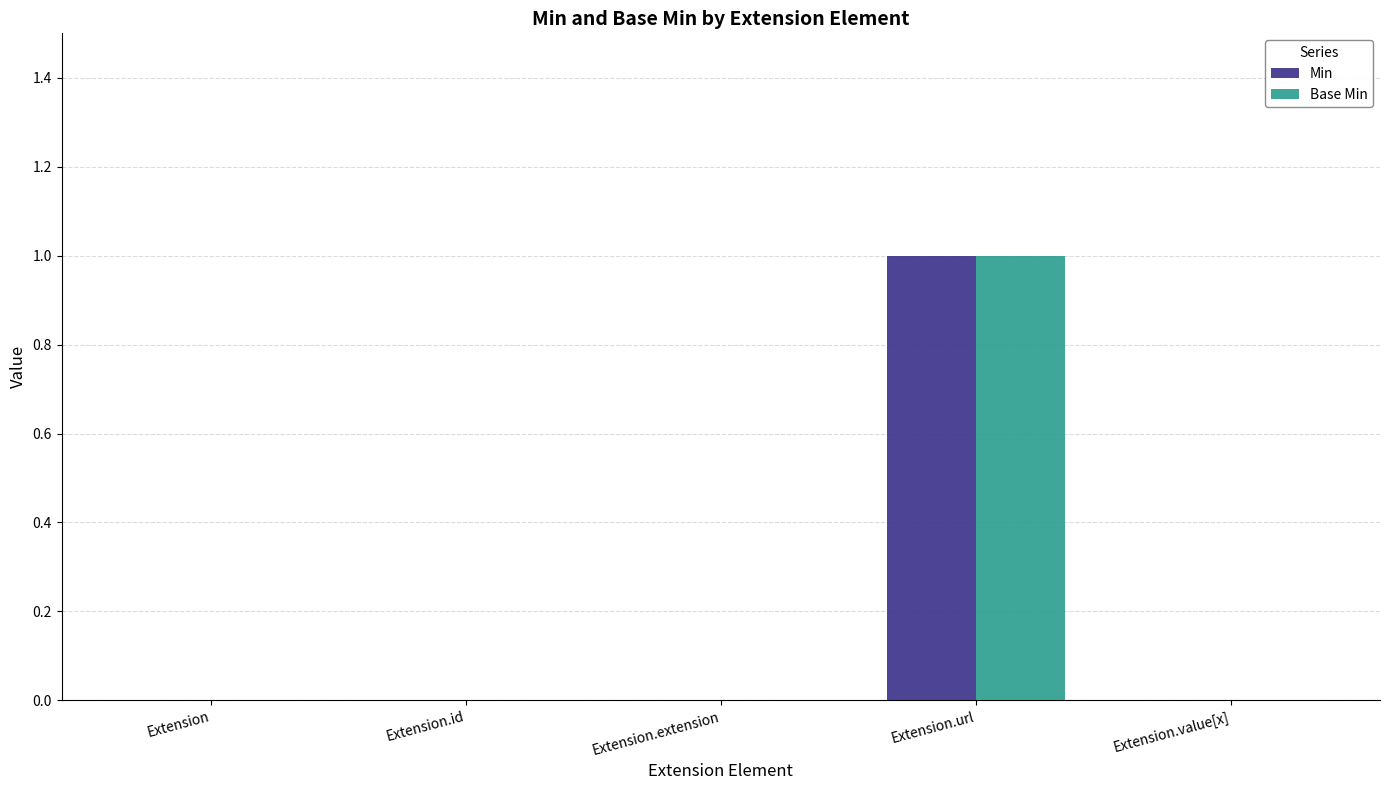

What is the difference between the Base Min values at Extension.extension and Extension.url?

1